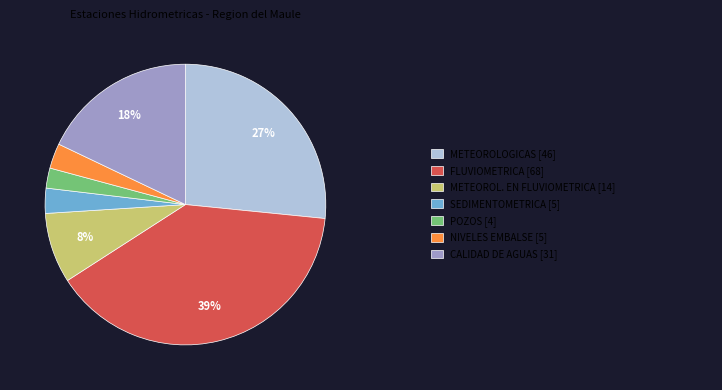

How many slices are in this pie chart?

7